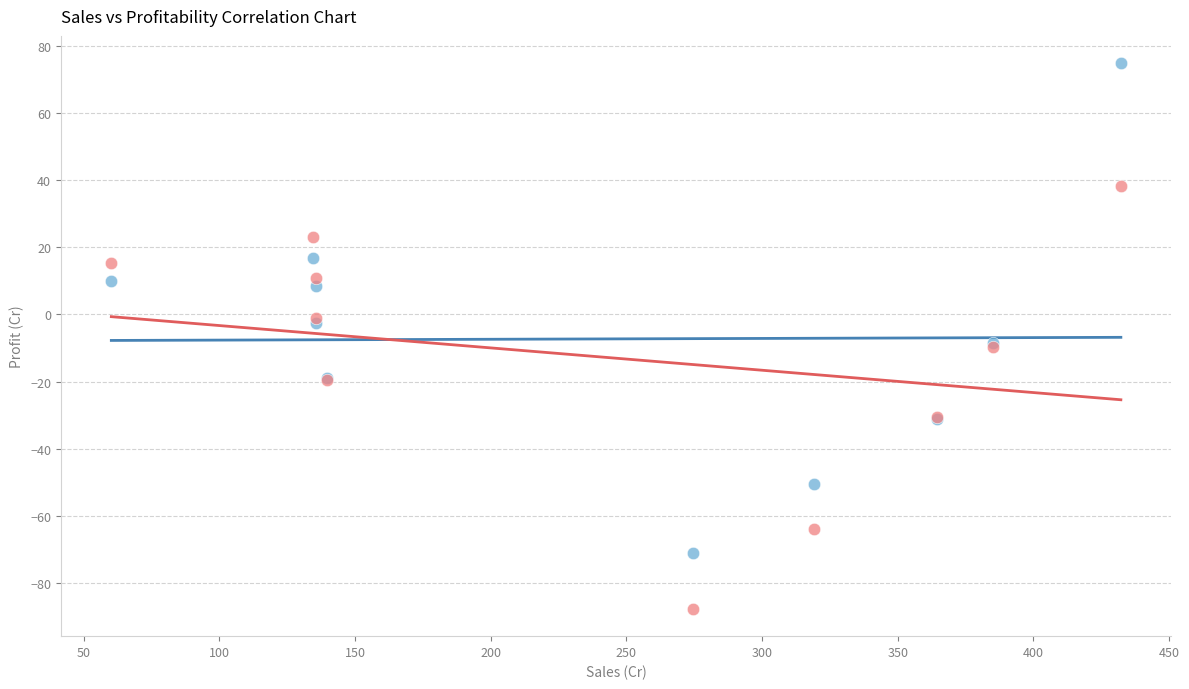

What is the X range (max minus min) for the scatter plot?

372.0